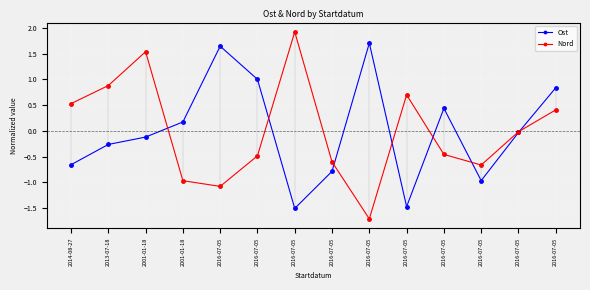

Which series has the largest range (max minus min)?

Nord